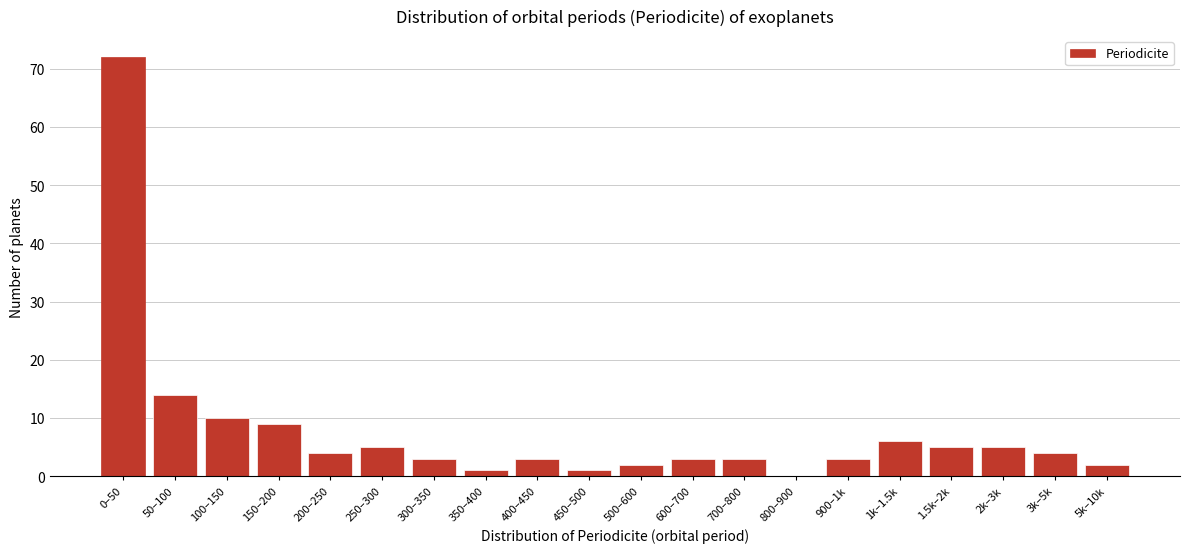

Reading right to left, list all the values displayed in this chart.

5k–10k=2	3k–5k=4	2k–3k=5	1.5k–2k=5	1k–1.5k=6	900–1k=3	800–900=0	700–800=3	600–700=3	500–600=2	450–500=1	400–450=3	350–400=1	300–350=3	250–300=5	200–250=4	150–200=9	100–150=10	50–100=14	0–50=72